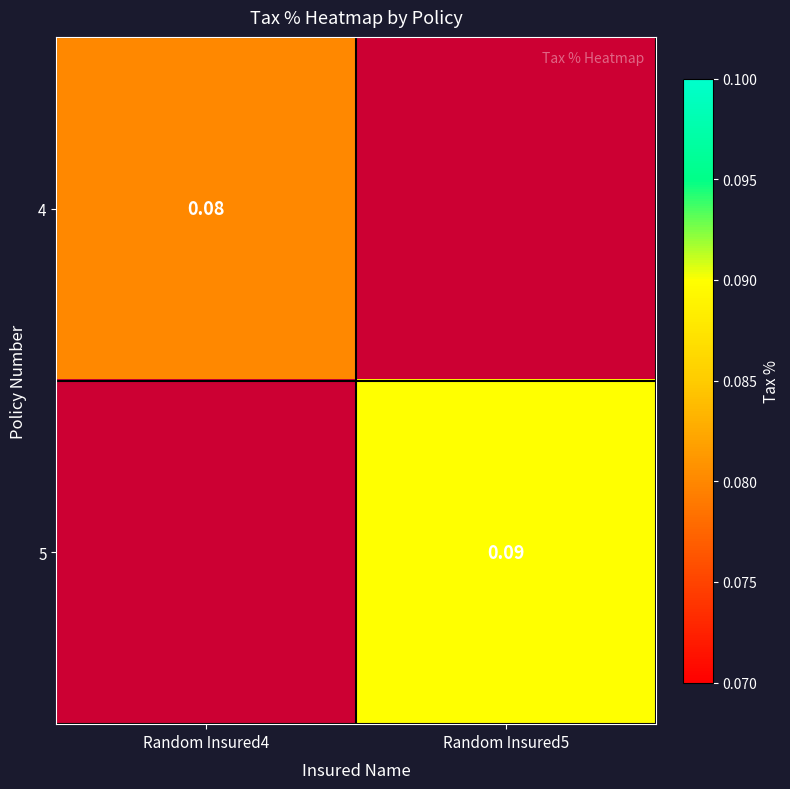

How many values in 5 are above zero?

1